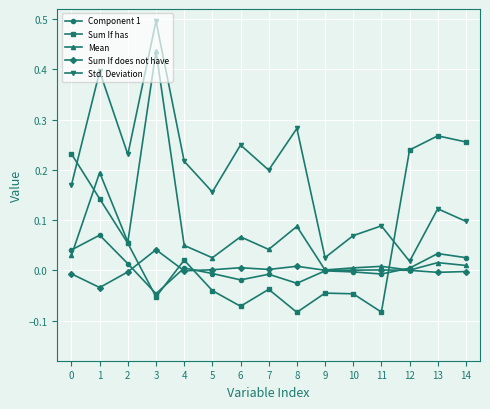

List the series in order of their peak value, lowest first.

Sum If does not have, Component 1, Sum If has, Mean, Std. Deviation